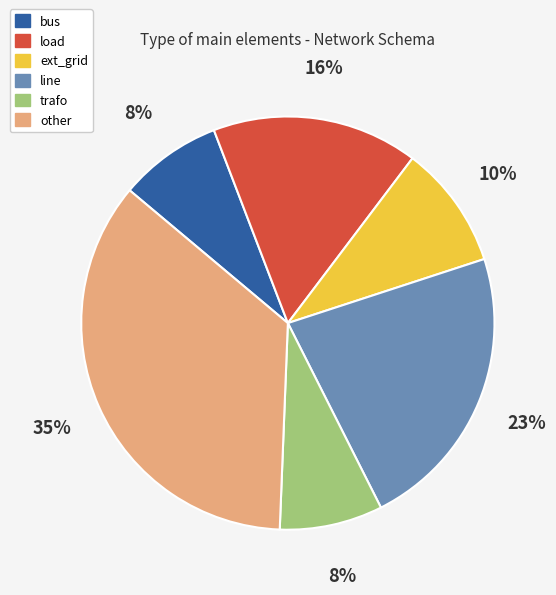

Approximately how many times larger is the value at bus compared to load?

0.5